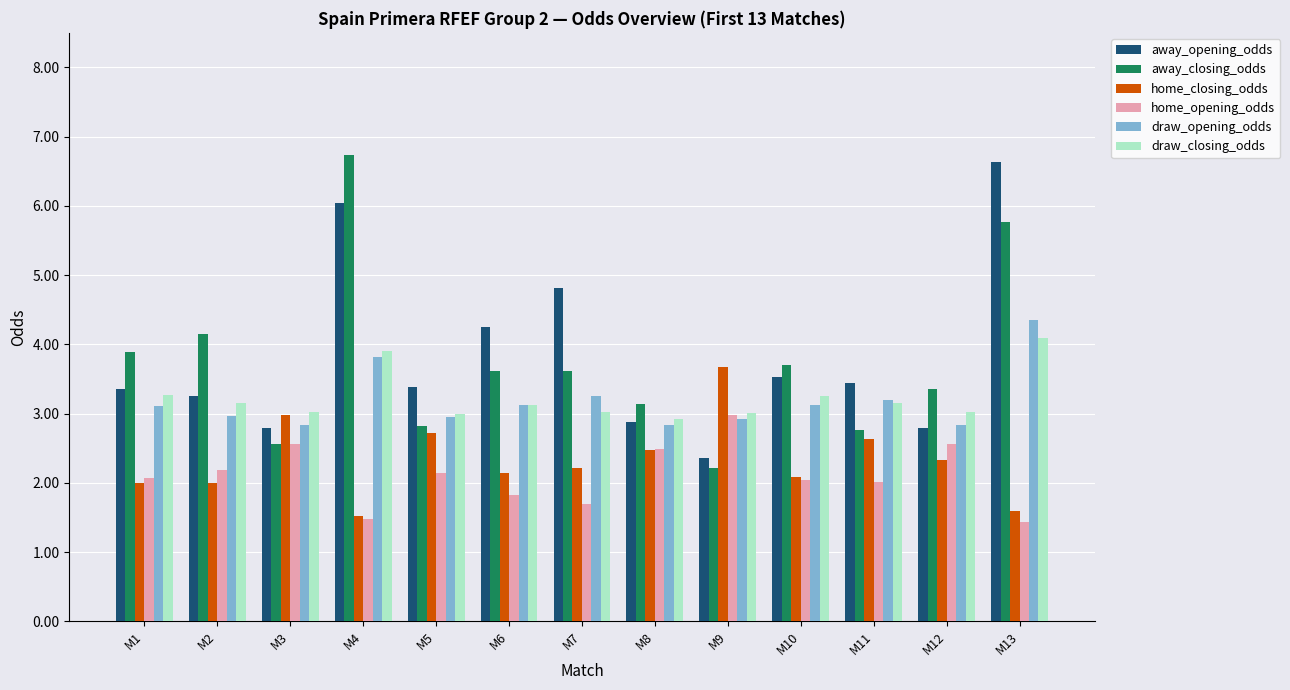

What is the highest value of the away_opening_odds series?

6.6